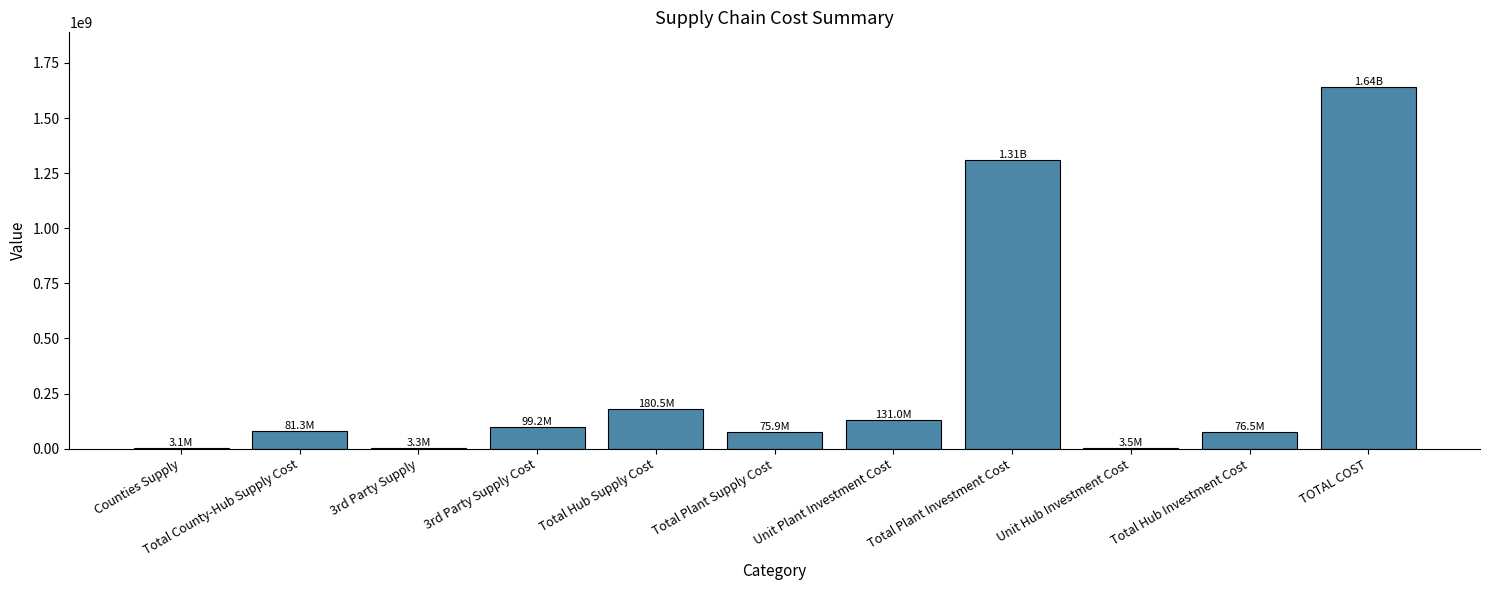

The value at Total Hub Supply Cost is 242776984.7. True or false?

False